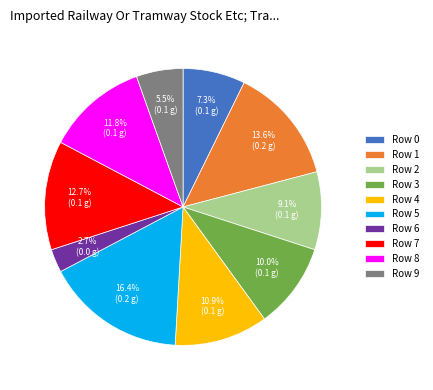

To the nearest percent, what is the difference between the largest and smallest slice percentages?

14%